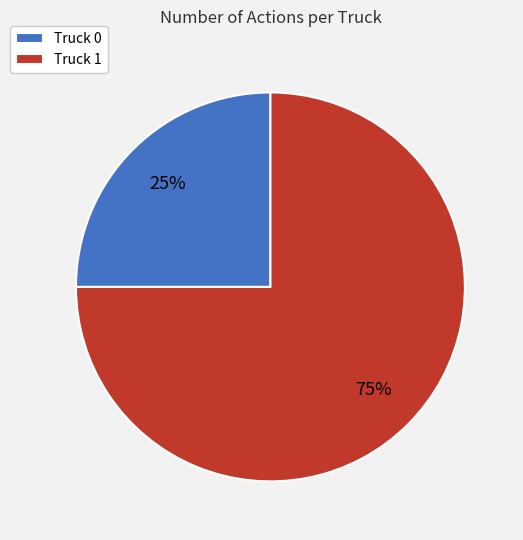

Rank the categories by value from highest to lowest.

Truck 1, Truck 0